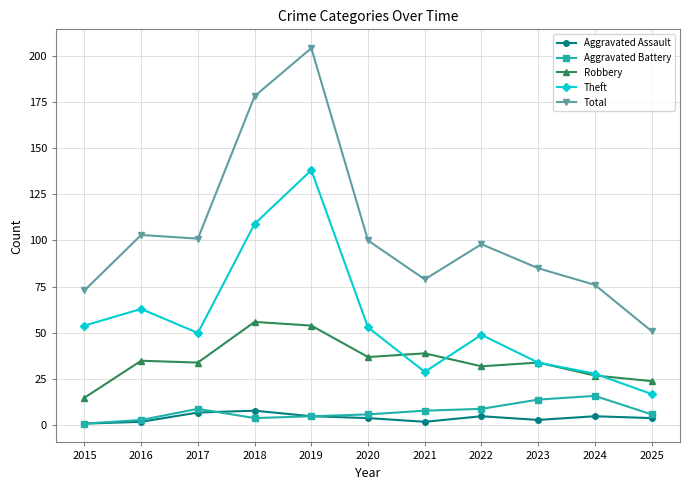

True or false: Theft and Total cross at least once.

False